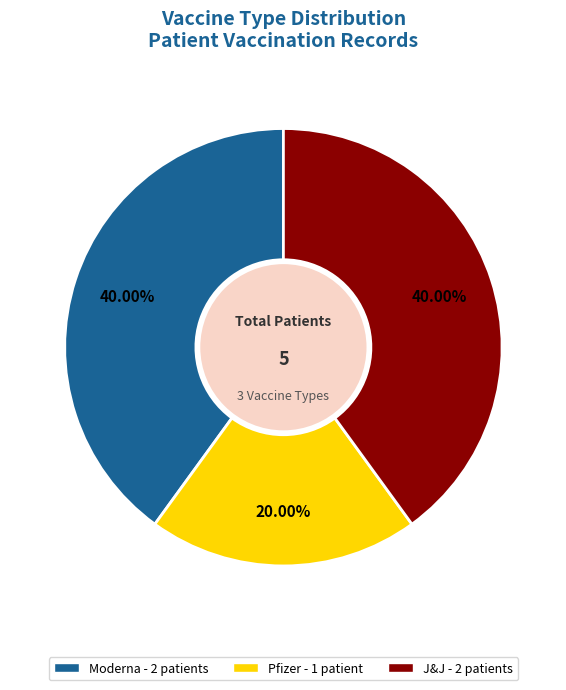

The J&J slice represents 40% of the pie. True or false?

True